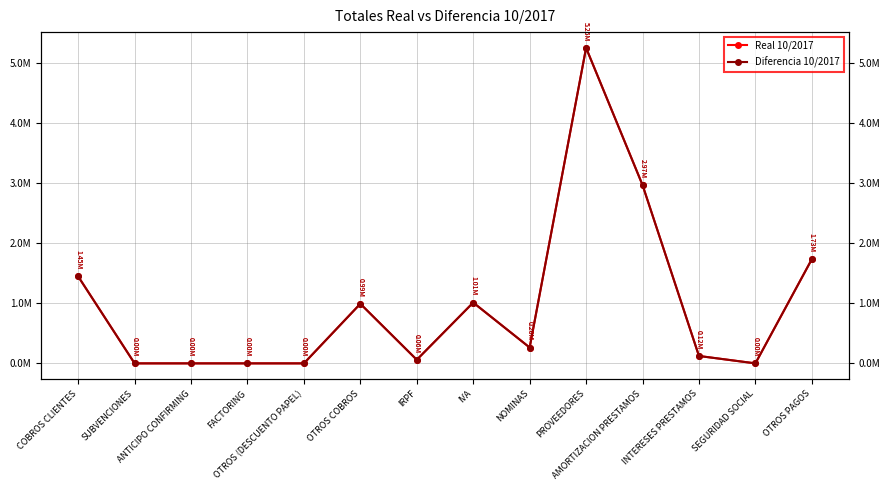

Reading right to left, extract all data points from this chart.

Real 10/2017: 1733778.6	0.0	123056.0	2968232.5	5250345.0	263957.5	1011988.2	59949.7	992068.2	0.0	0.0	0.0	0.0	1447410.5
Diferencia 10/2017: 1733778.6	0.0	123056.0	2968232.5	5250345.0	263957.5	1011988.2	59949.7	992068.2	0.0	0.0	0.0	0.0	1447410.5